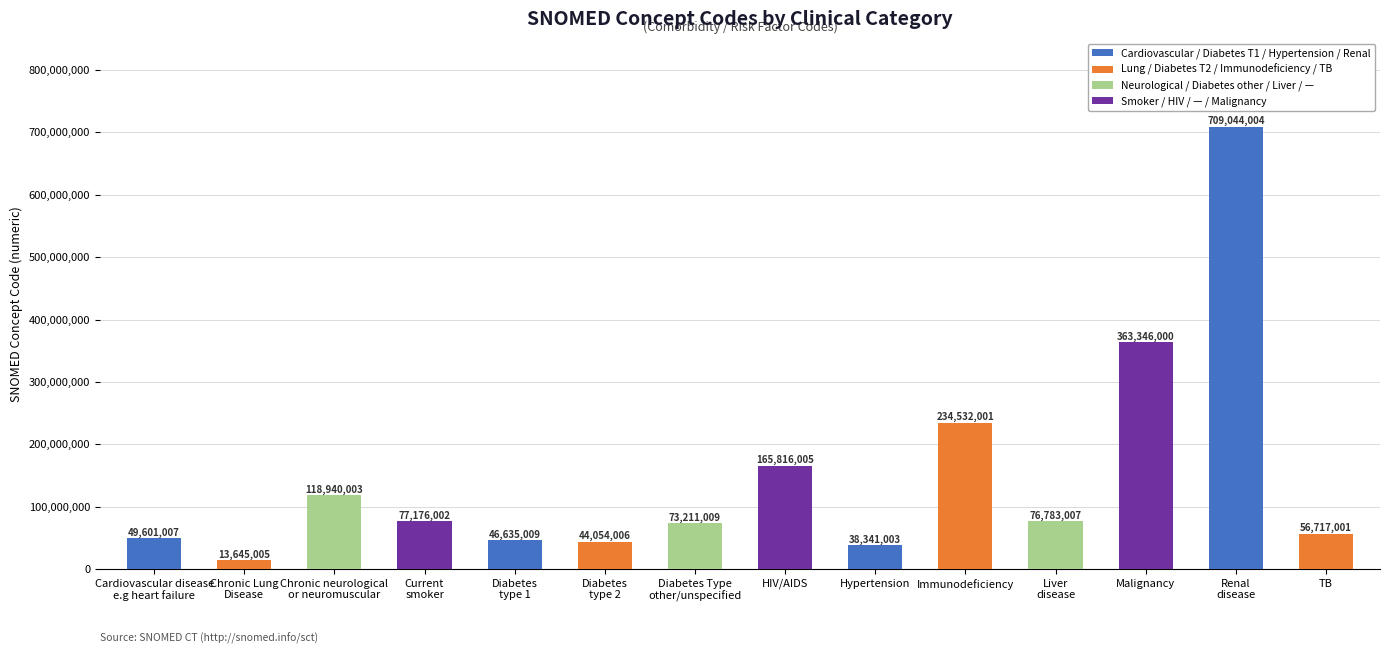

What is the greatest value displayed?

709044004